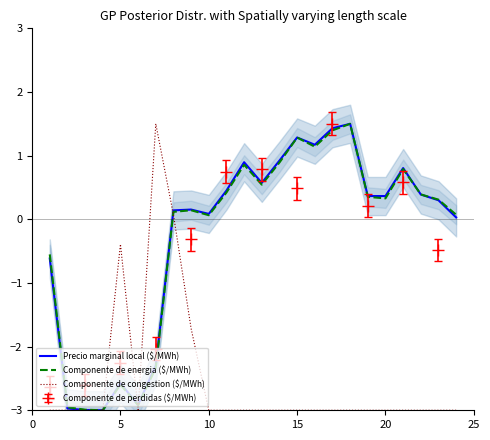

What is the greatest value displayed?

1.5